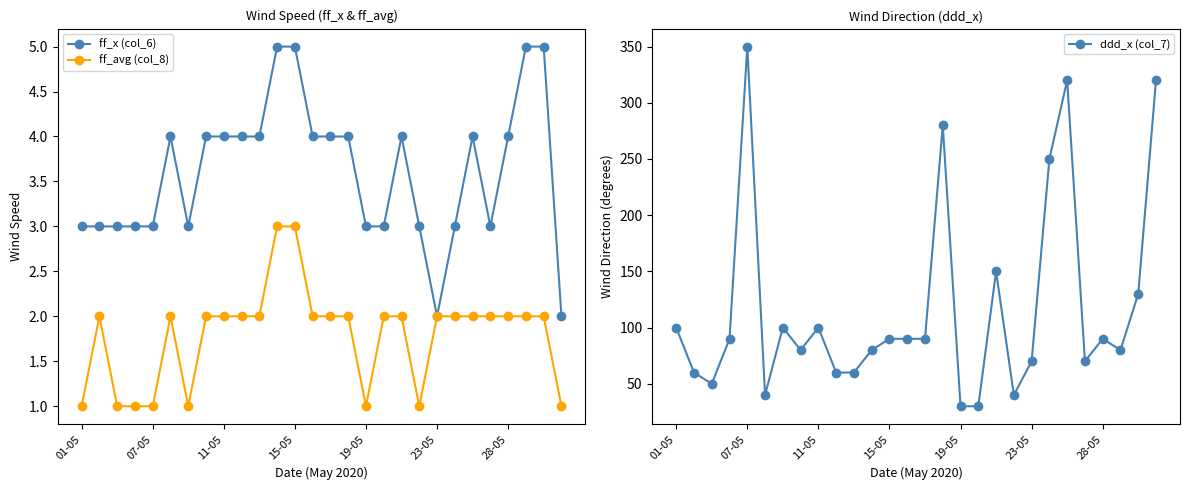

The ff_x (col_6) series shows 3 at 28-05. True or false?

False